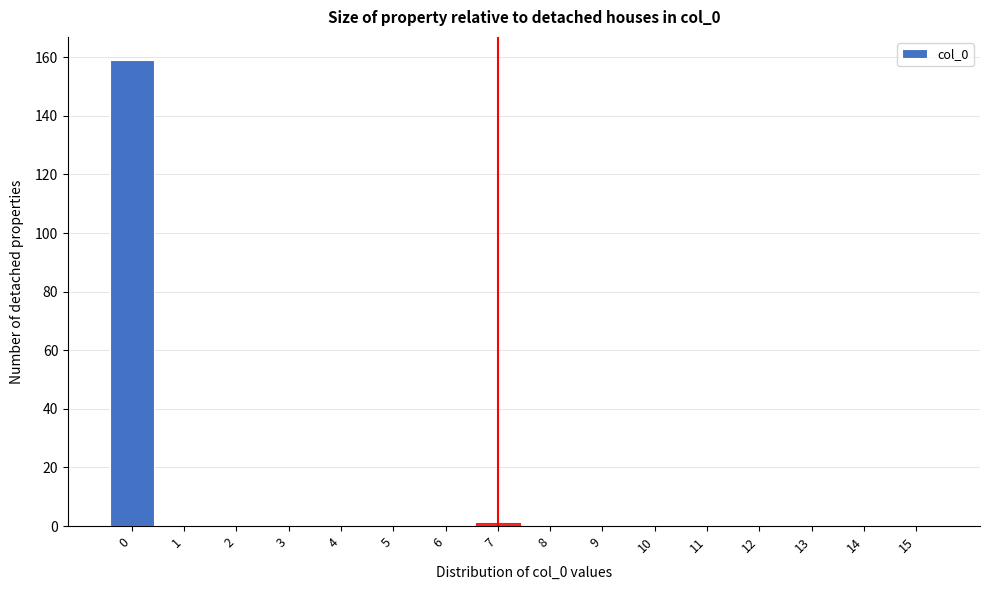

Reading left to right, transcribe this chart: for each bar, give the range it covers on the x-axis and its height. The values are not printed on the chart, so give them approximately, as read against the axis.

-0.5 to 0.5: 160
0.5 to 1.5: 0
1.5 to 2.5: 0
2.5 to 3.5: 0
3.5 to 4.5: 0
4.5 to 5.5: 0
5.5 to 6.5: 0
6.5 to 7.5: under 2
7.5 to 8.5: 0
8.5 to 9.5: 0
9.5 to 10.5: 0
10.5 to 11.5: 0
11.5 to 12.5: 0
12.5 to 13.5: 0
13.5 to 14.5: 0
14.5 to 15.5: 0